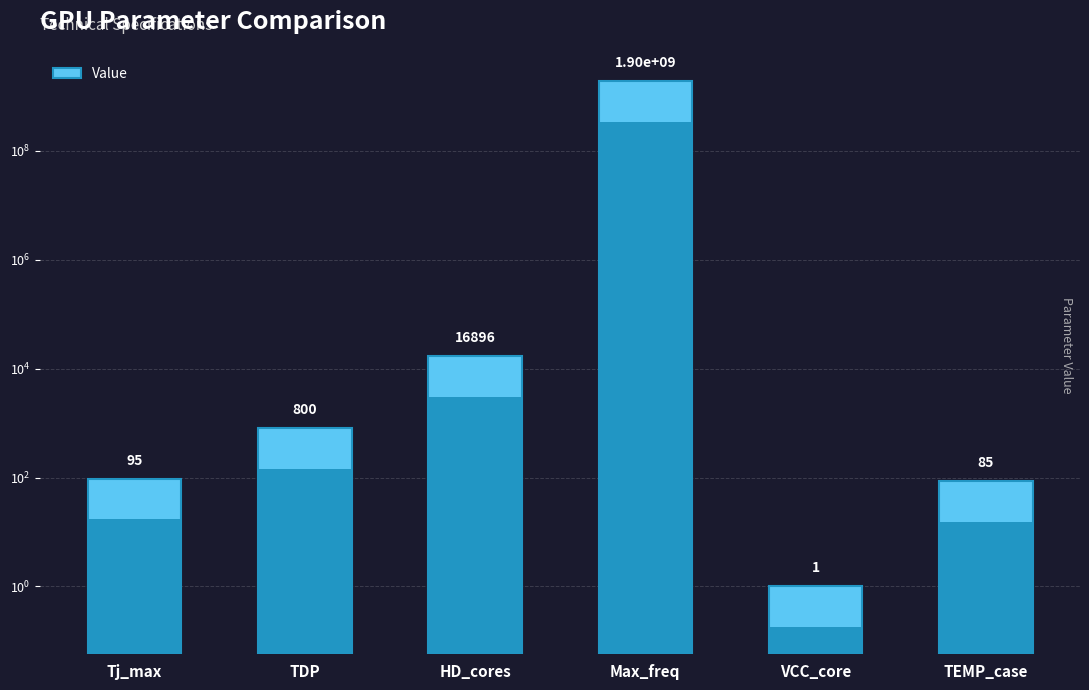

Does the chart contain any negative values?

No